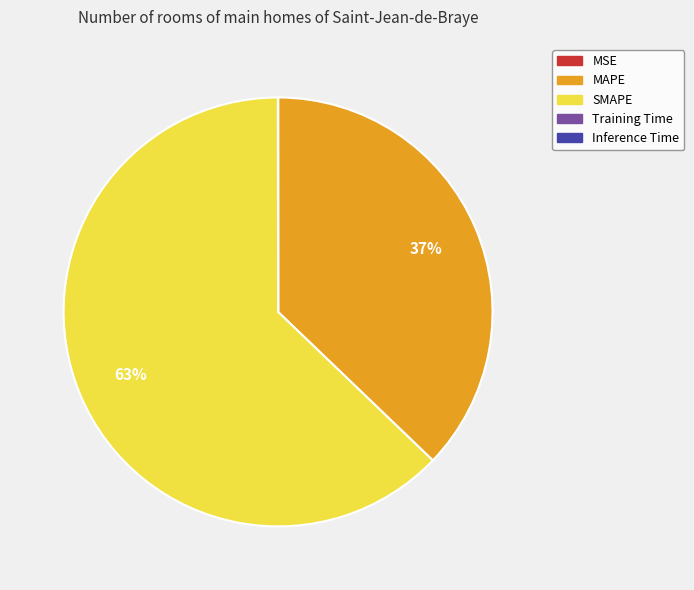

To the nearest percent, what portion does MAPE represent?

37%